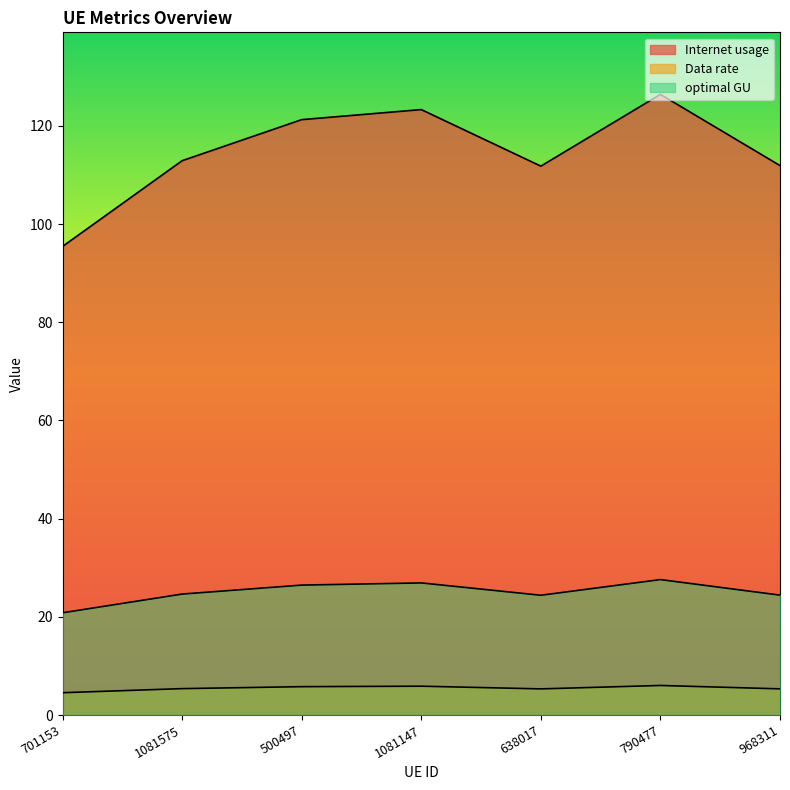

At 790477, list the series in order from smallest to largest.

Data rate, optimal GU, Internet usage